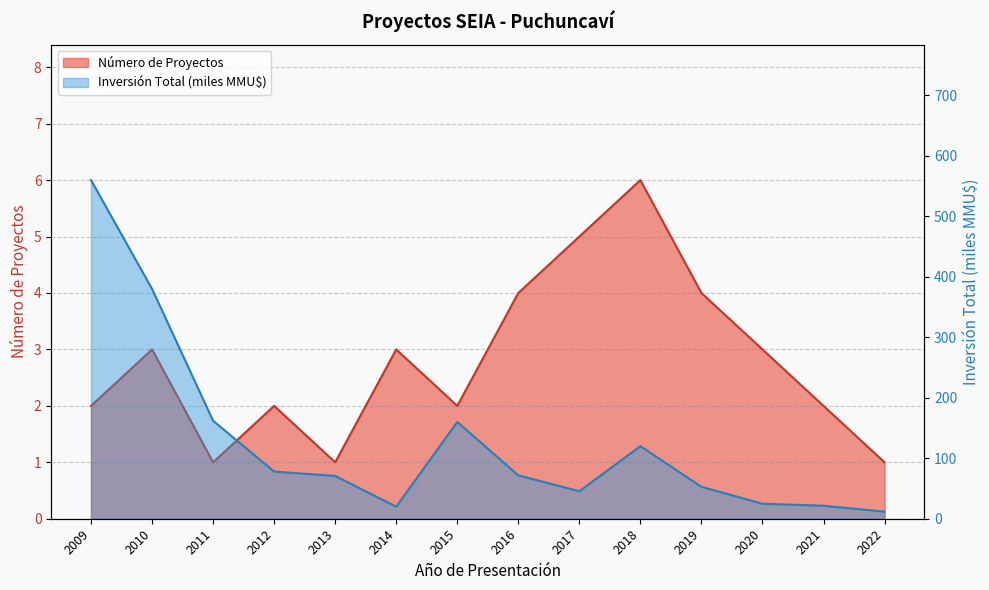

Count the number of categories in the chart.

14